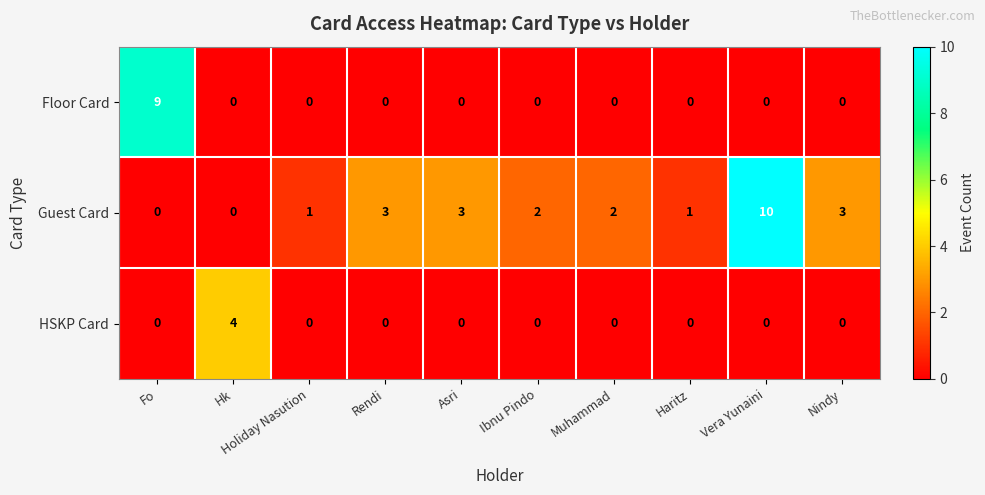

Where does the Guest Card series first go above 2?

Rendi